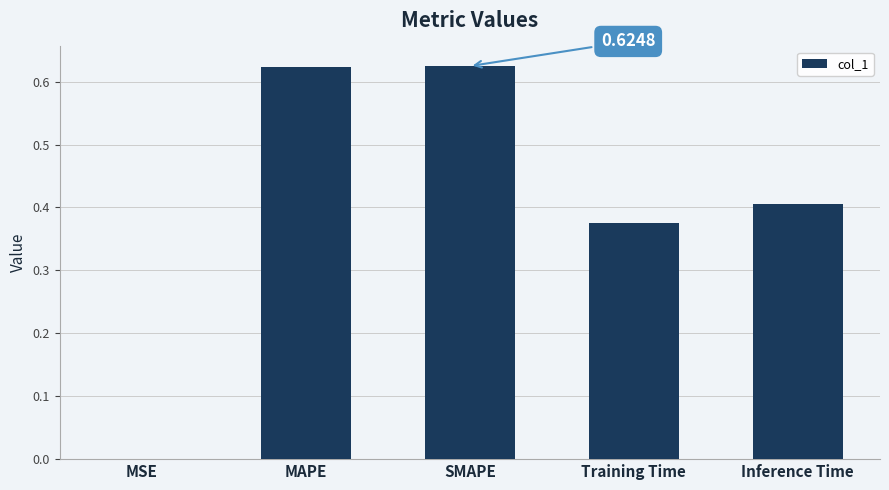

What is the sum of the values at Training Time and Inference Time?

0.8